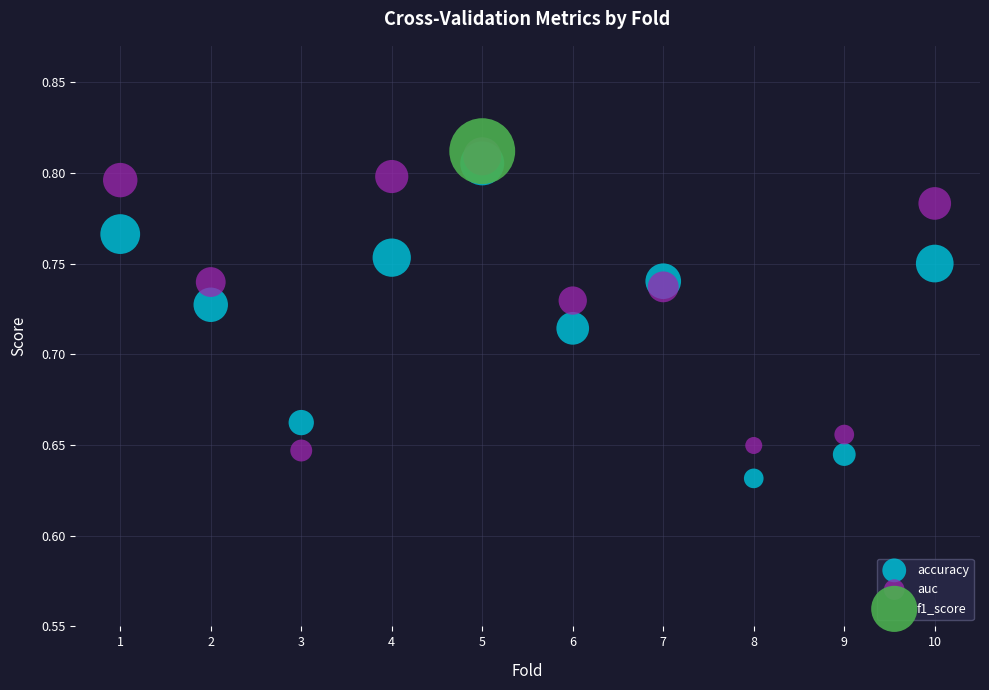

What are all the series names shown in the legend?

accuracy, auc, f1_score